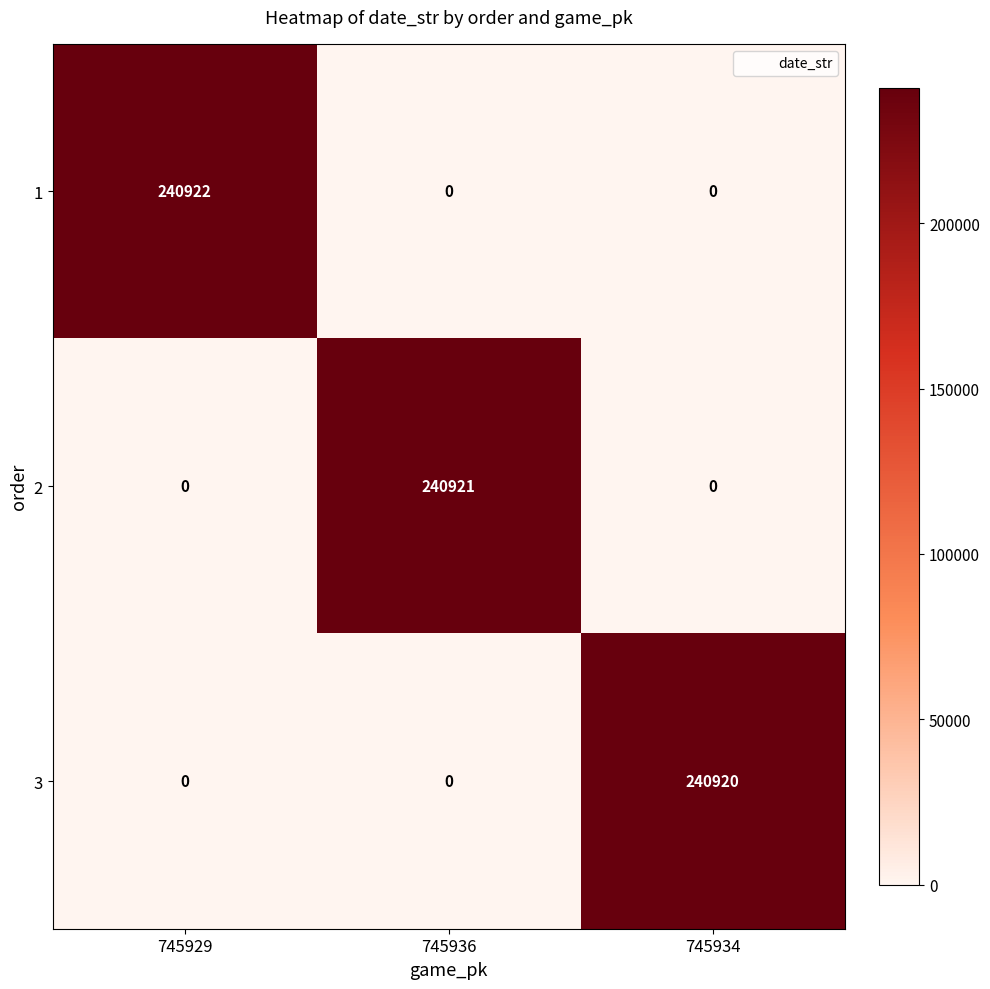

What is the average value of the 2 series?

80307